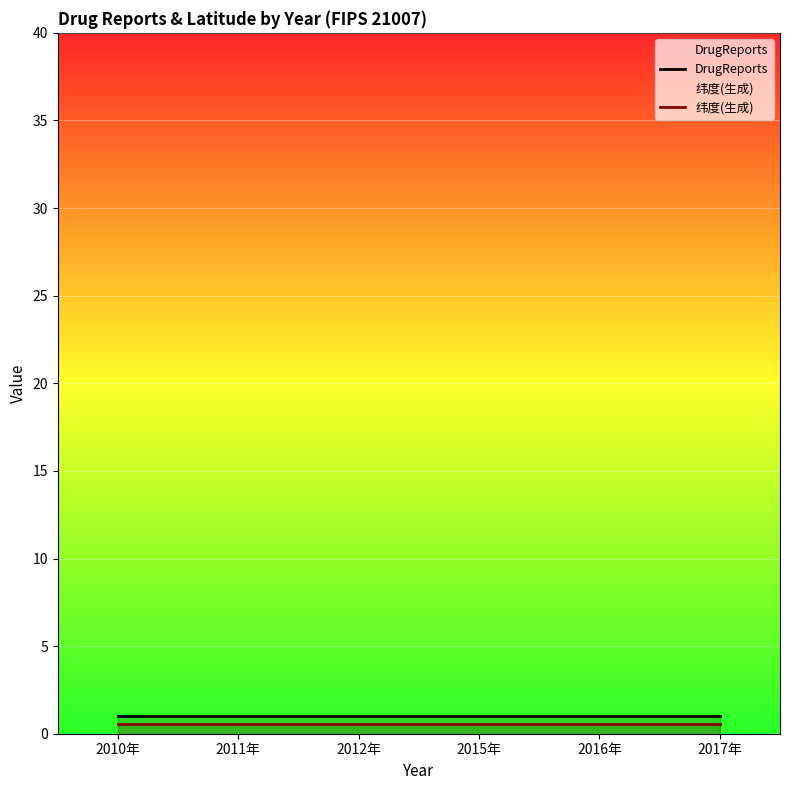

What is the label of the 4th point from the left?

2015年